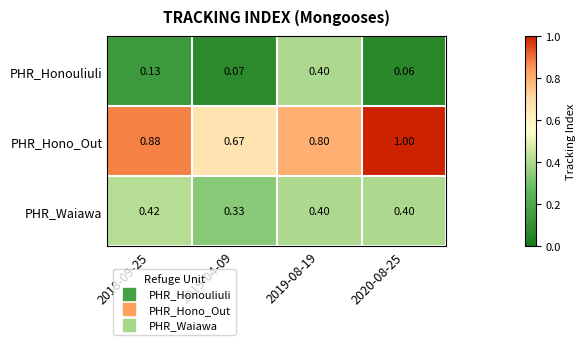

At which category is the sum across all series the highest?

2019-08-19